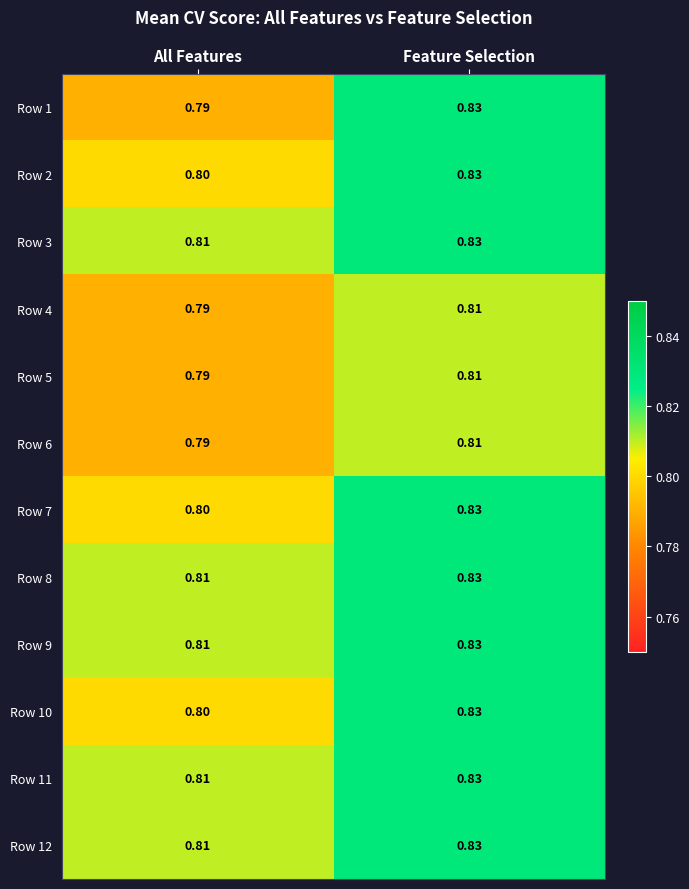

What is the total value across all series at Feature Selection?

9.9